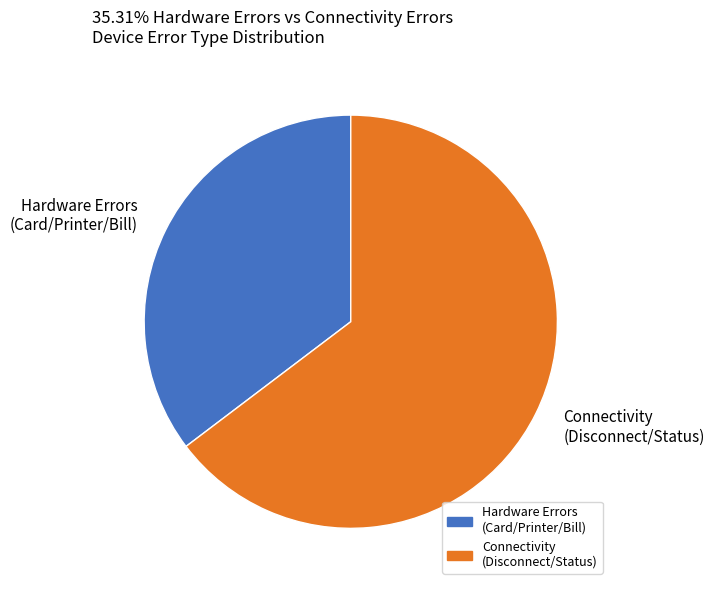

Between Connectivity (Disconnect/Status) and Hardware Errors (Card/Printer/Bill), which is larger?

Connectivity (Disconnect/Status)